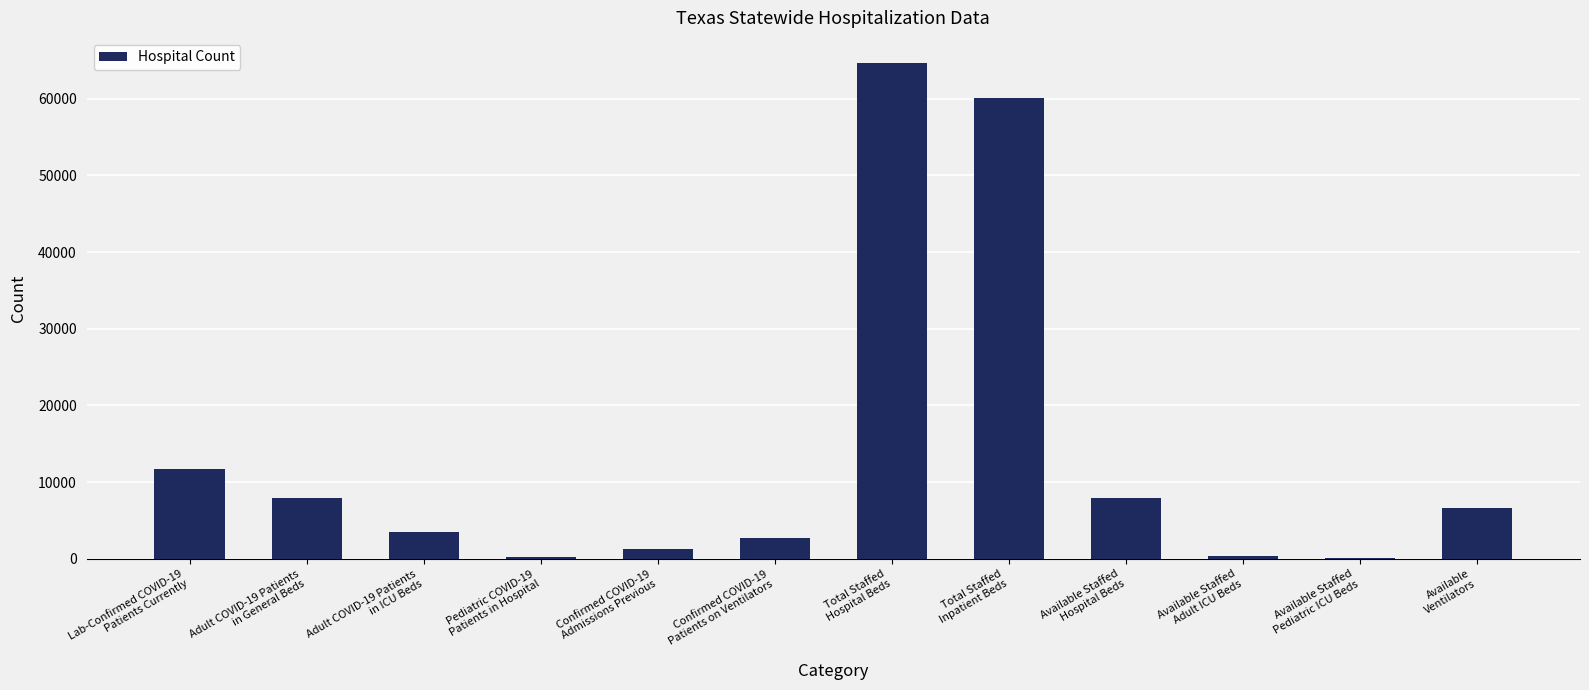

What is the maximum value shown in the chart?

64691